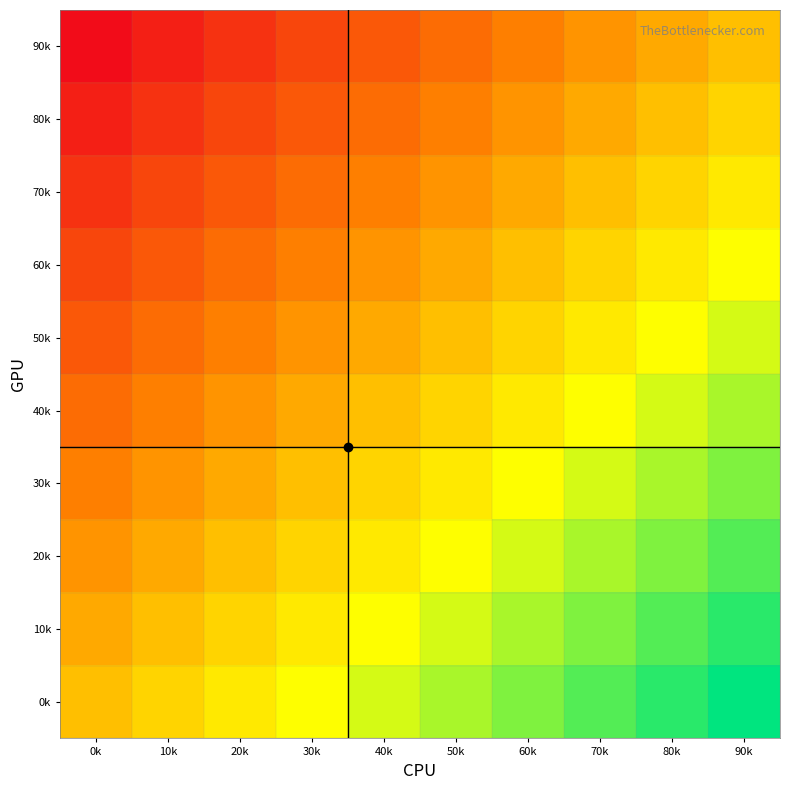

How many categories are shown in the chart?

10